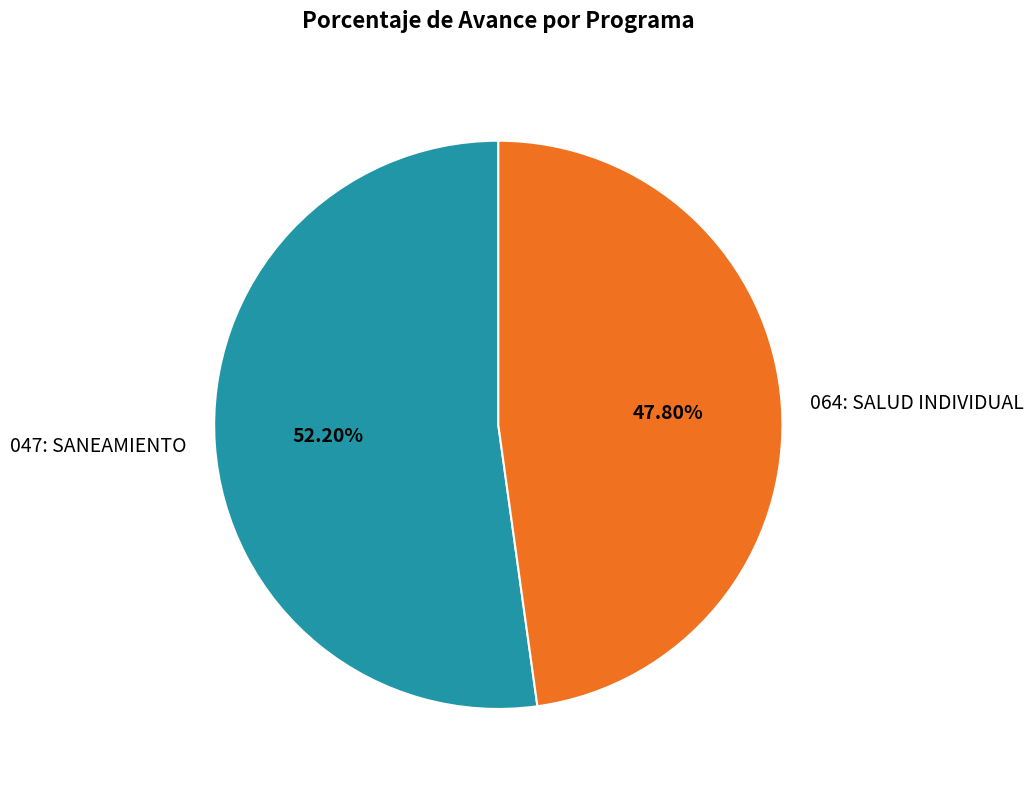

Which slice is the smallest?

064: SALUD INDIVIDUAL